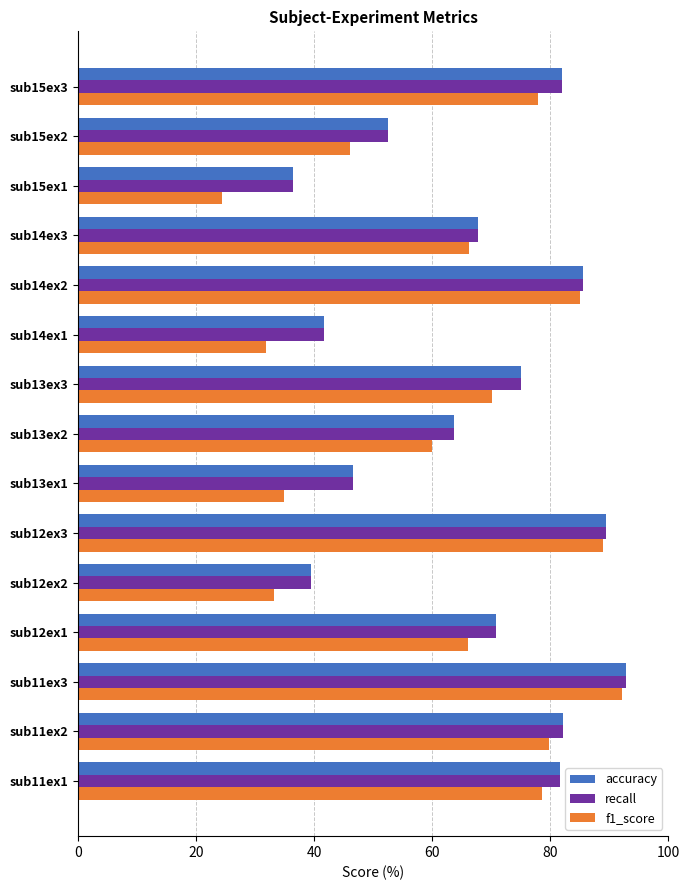

Is the value of f1_score at sub11ex2 greater than the value of accuracy at sub13ex2?

Yes